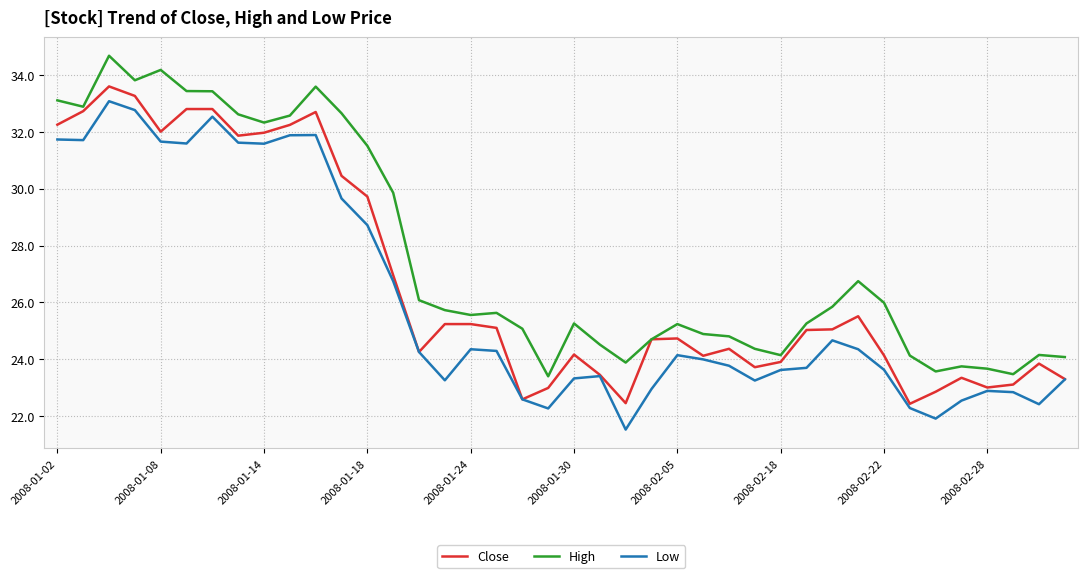

True or false: Low has more than 0 interior local peaks.

True